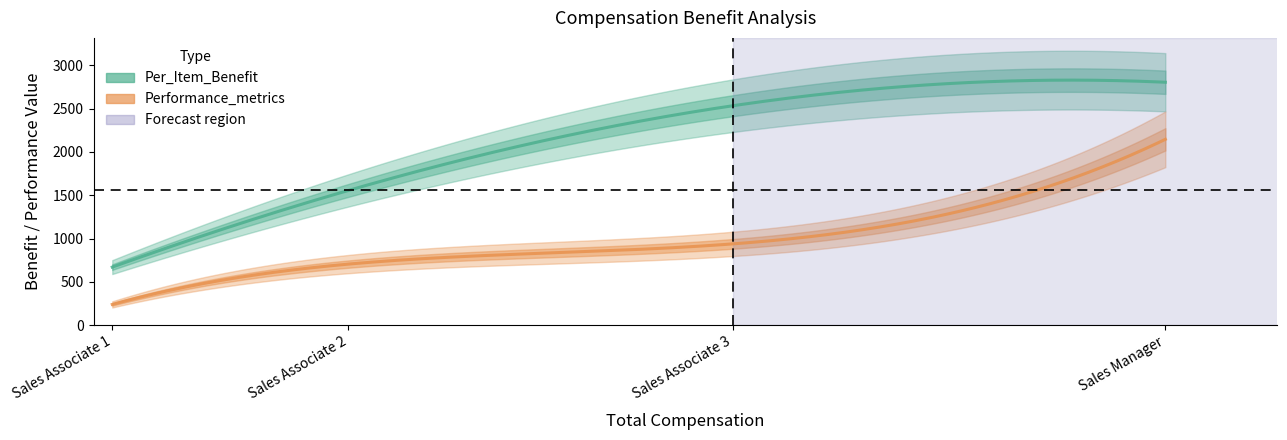

Reading left to right, extract all data points from this chart.

Per_Item_Benefit: Sales Associate 1=669.6	Sales Associate 2=1555.7	Sales Associate 3=2534.8	Sales Manager=2805.9
Performance_metrics: Sales Associate 1=238.4	Sales Associate 2=704.3	Sales Associate 3=938.1	Sales Manager=2146.2